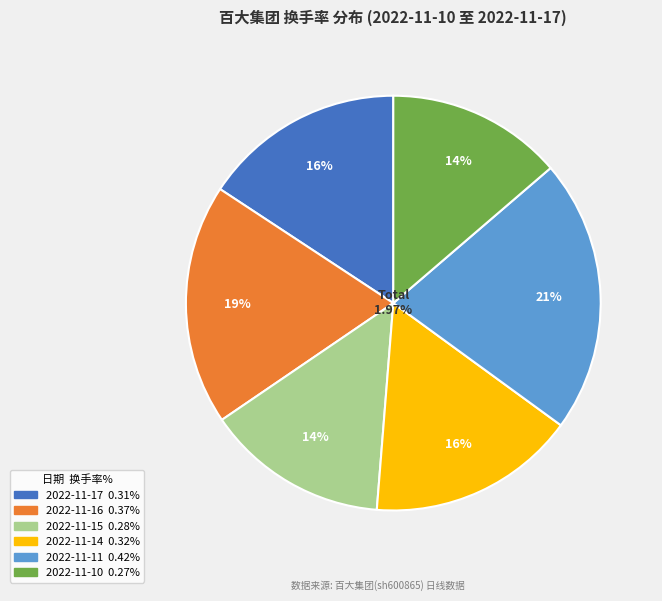

To the nearest percent, what is the average slice percentage?

17%